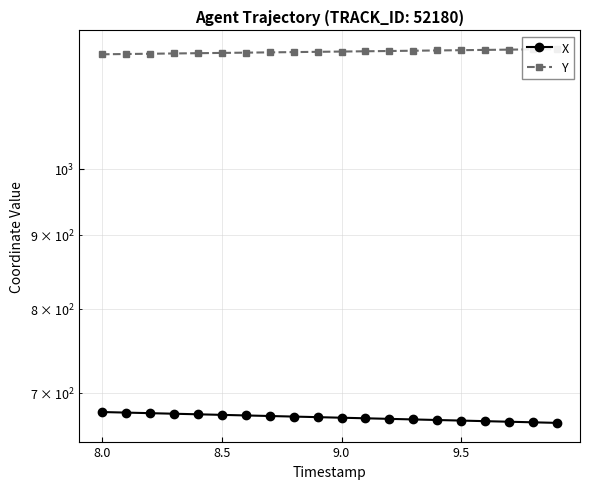

What are all the series names shown in the legend?

X, Y